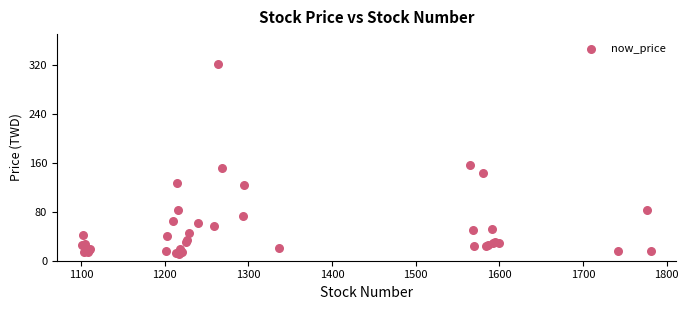

What Y value in the scatter plot is closest to 166?

156.5